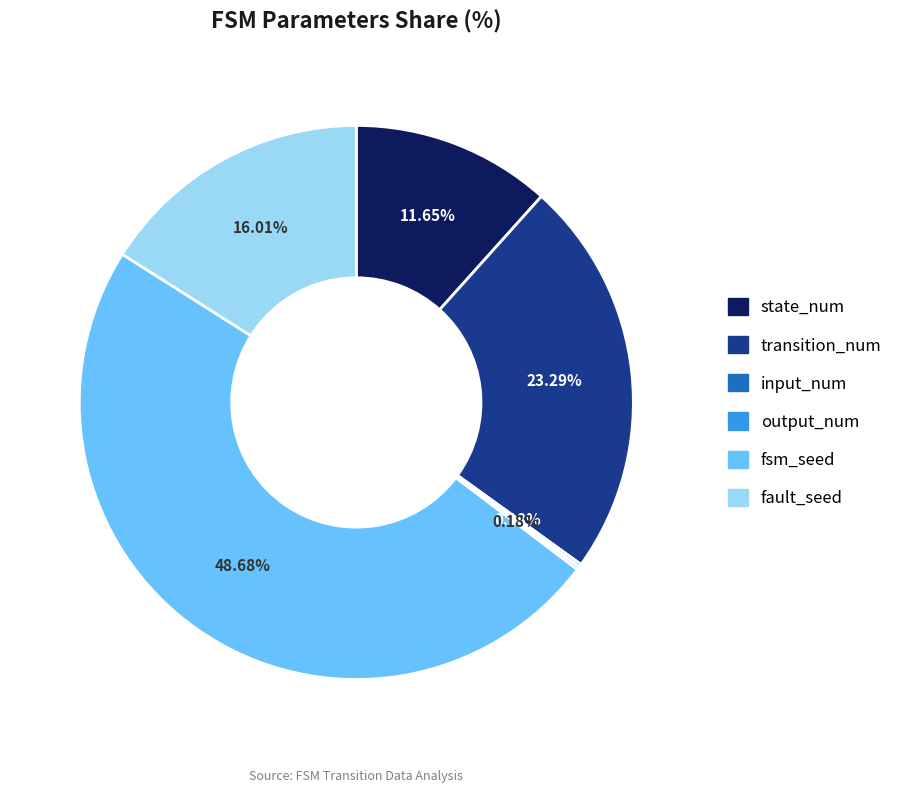

Do fsm_seed and transition_num together represent more than half of the pie?

Yes